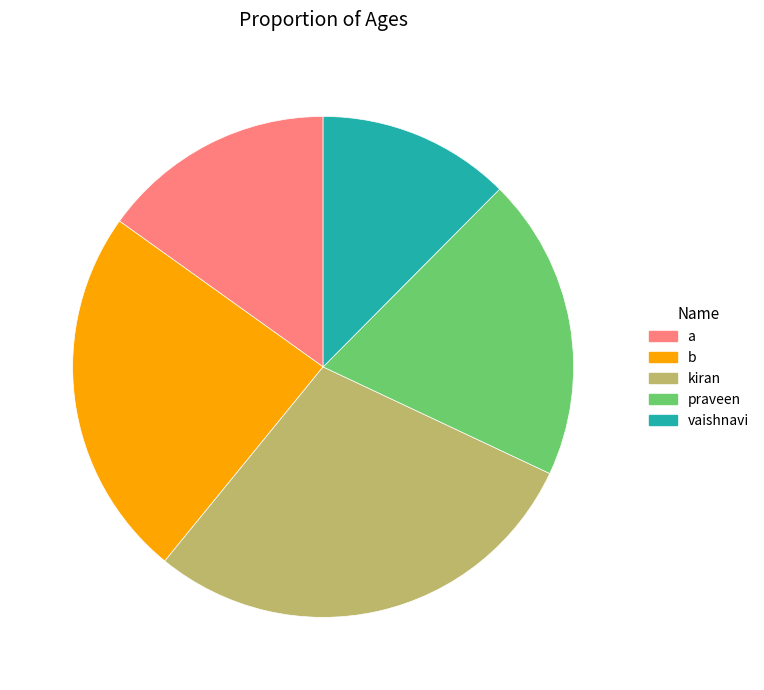

Does any single category account for the majority?

No